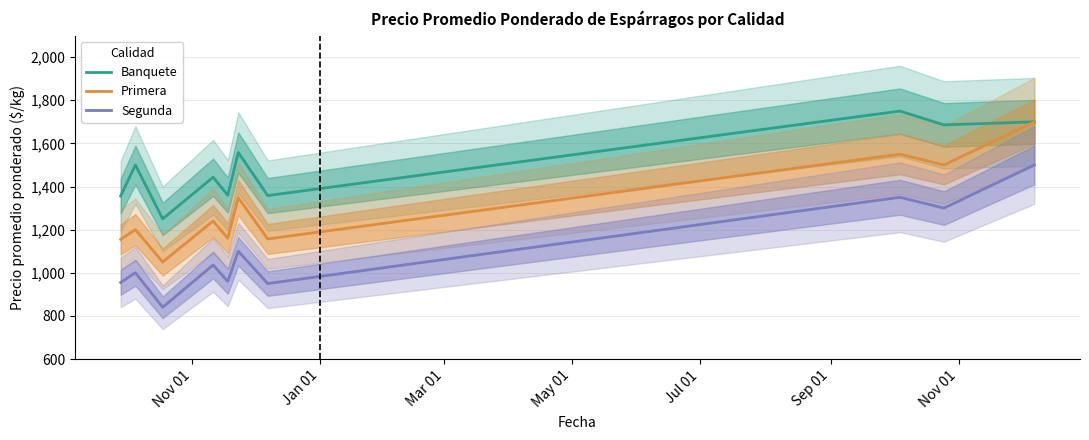

True or false: Primera and Segunda intersect in this chart.

False